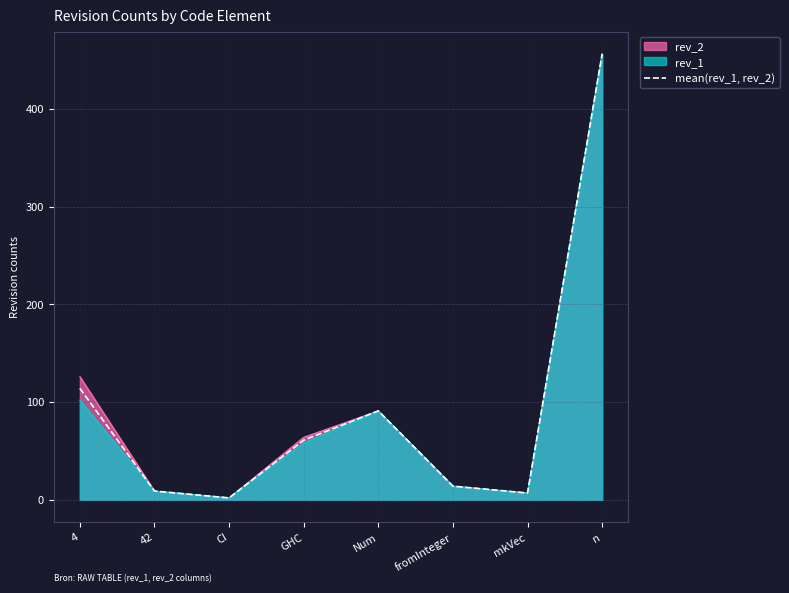

Which label corresponds to the largest value in the chart?

n